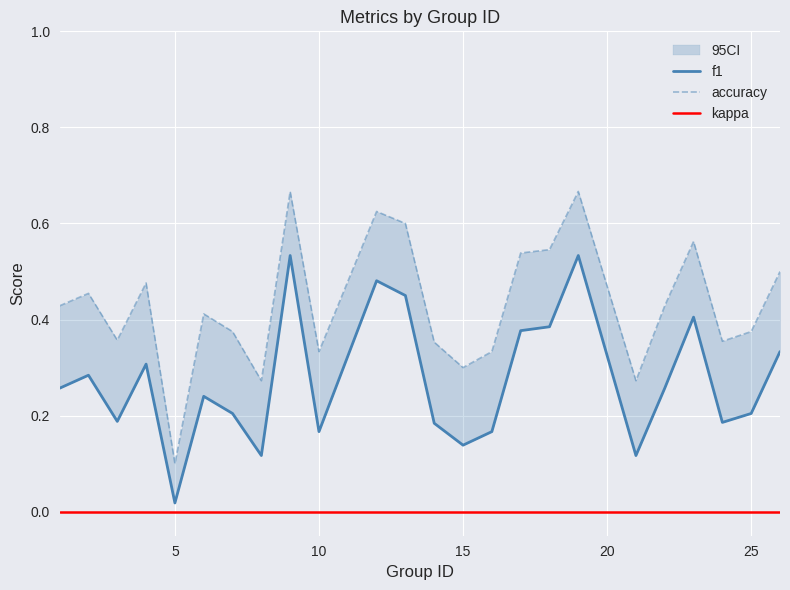

How many series are shown in this chart?

3